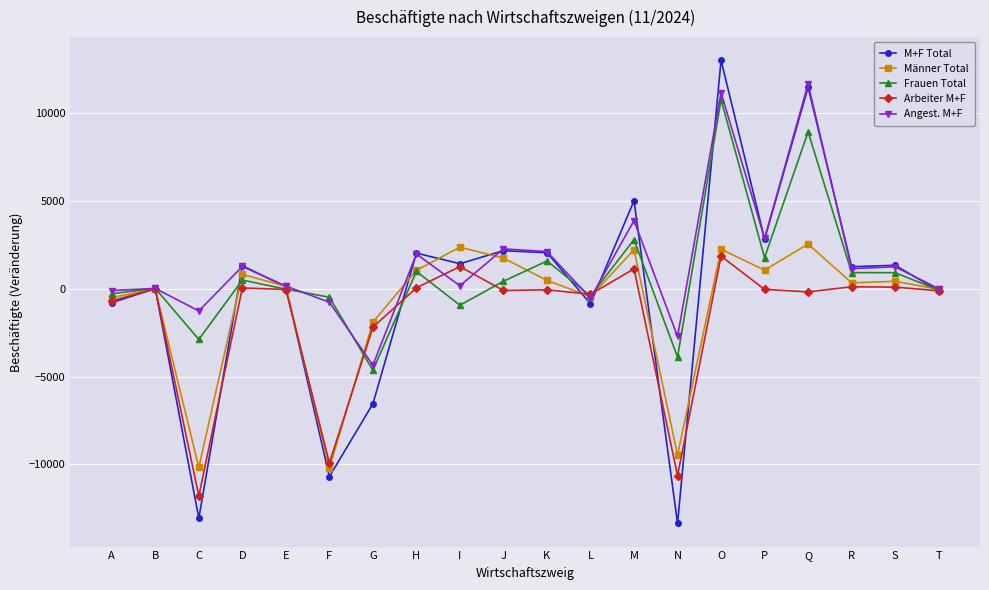

Which series changed the most between C and K?

M+F Total